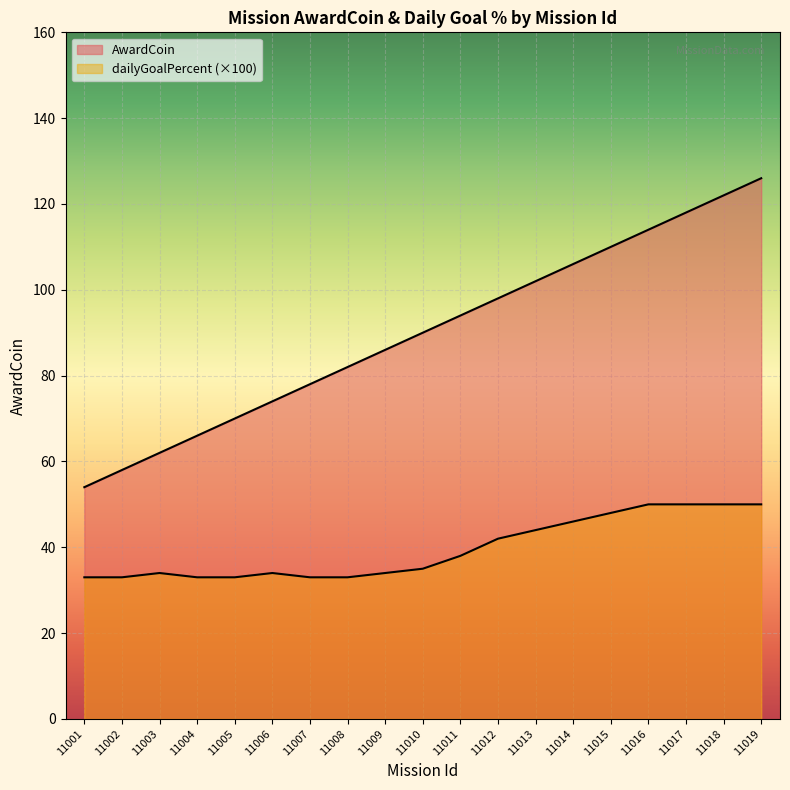

Which label corresponds to the largest value in the chart?

11019